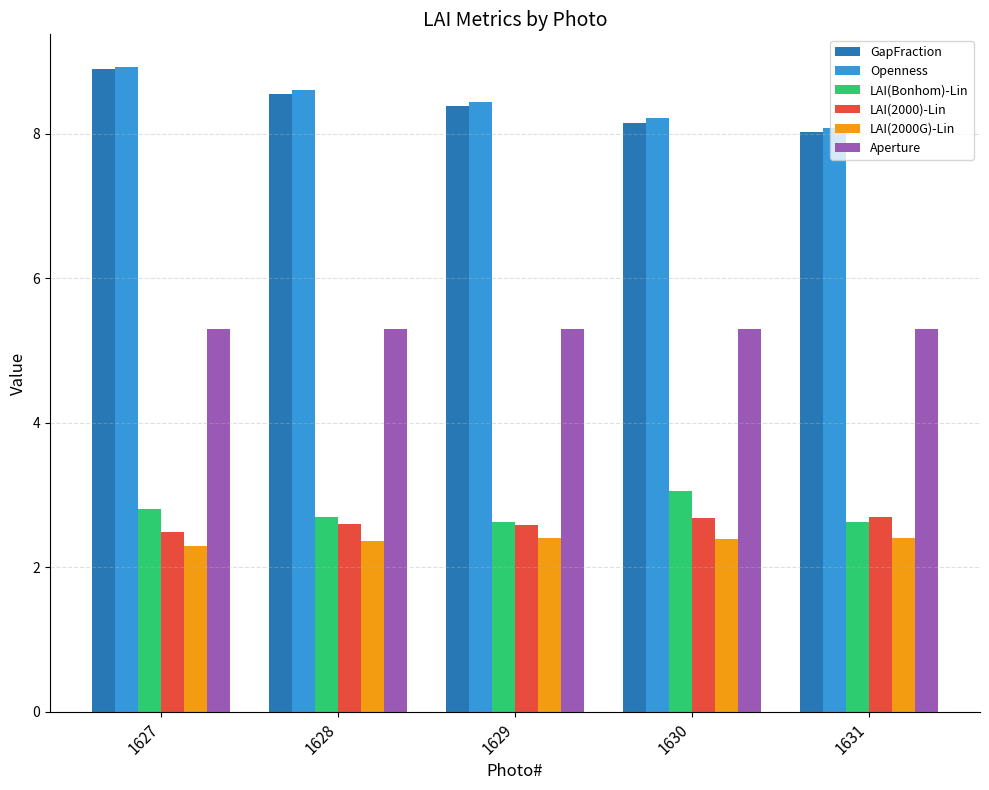

What is the average value of the LAI(2000)-Lin series?

2.6